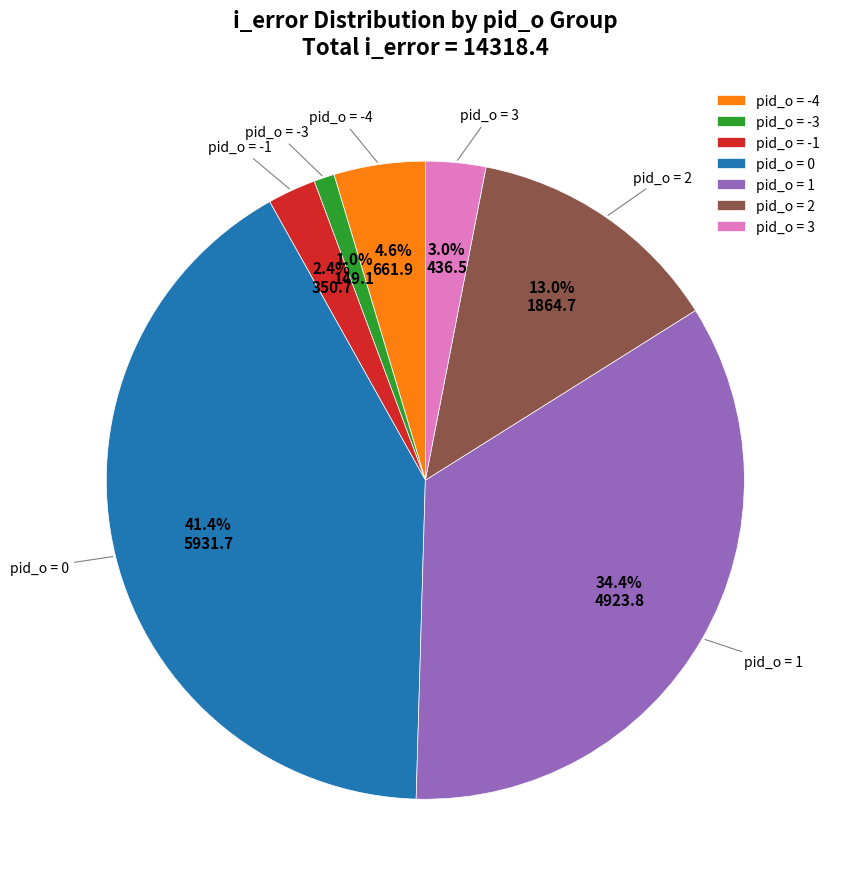

What is the largest slice in the pie chart?

pid_o = 0